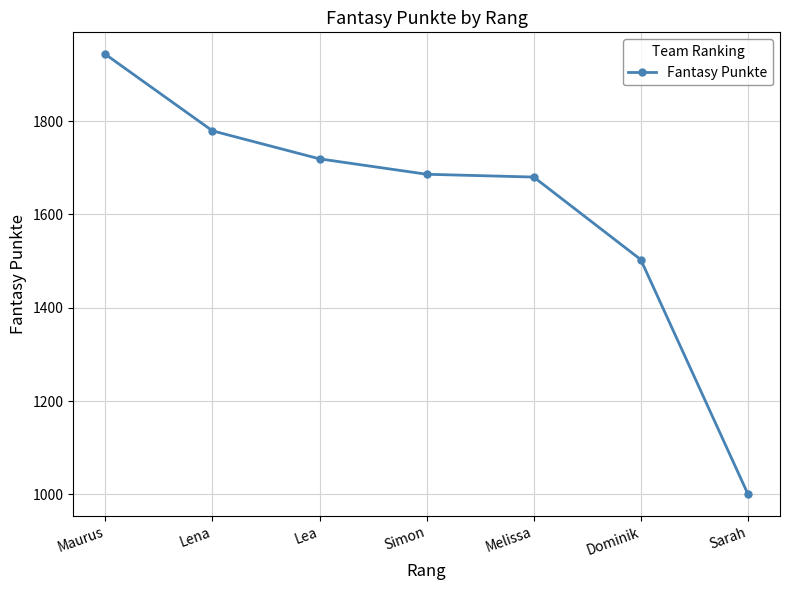

Reading left to right, transcribe all the data shown in this chart.

1943	1779	1719	1686	1680	1503	1001